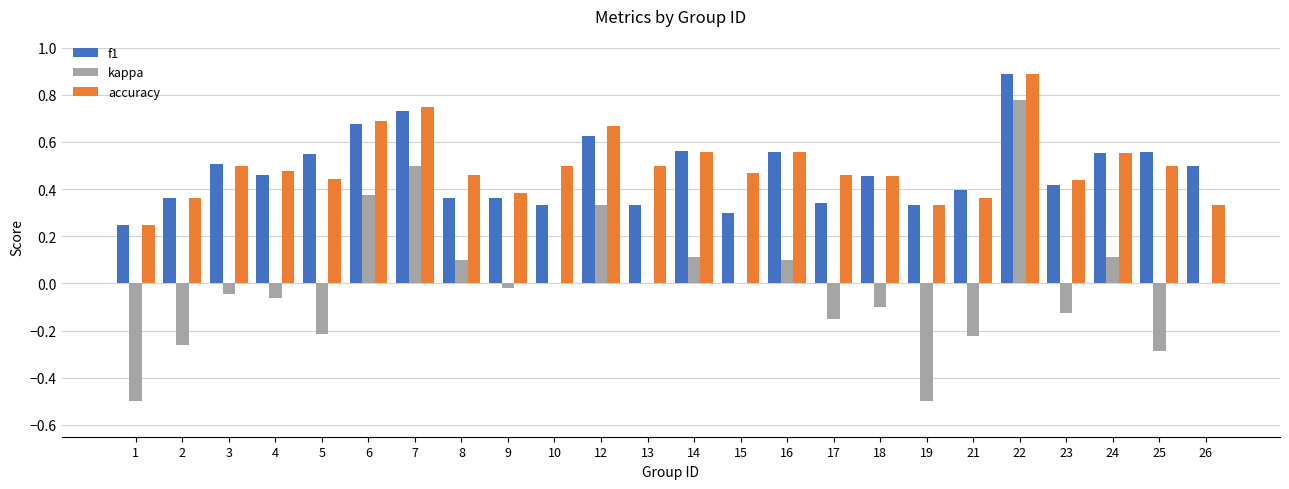

How many data points does each series have?

24